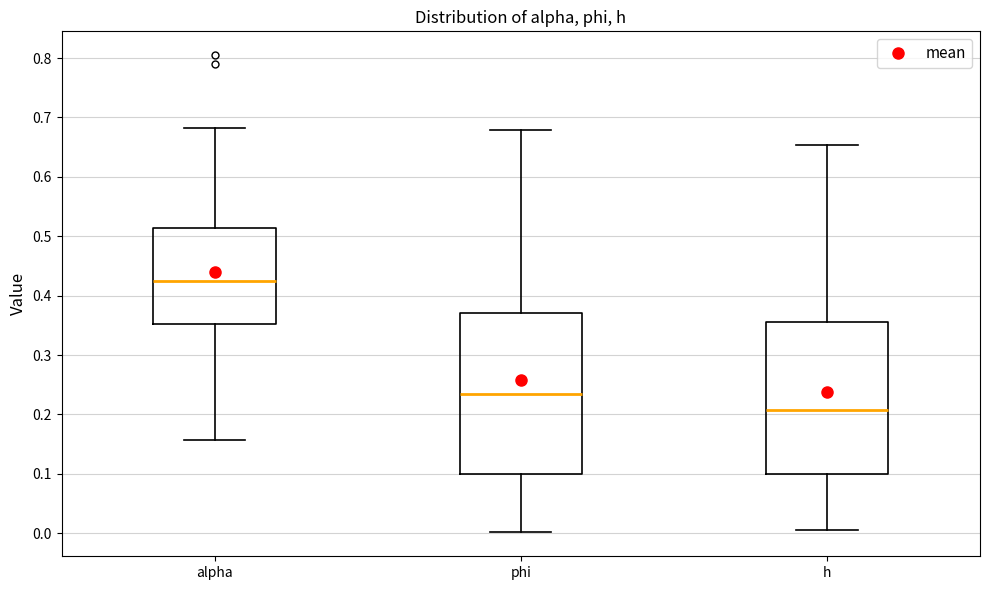

Comparing the boxes themselves (not the whiskers), which one is the tallest?

phi